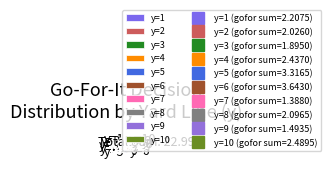

Combined, do y=2 and y=5 account for over 50%?

No